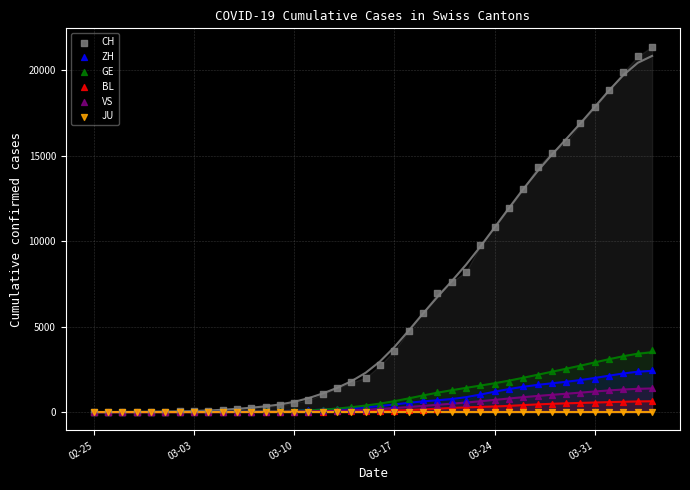

Which series contains the highest Y value?

CH